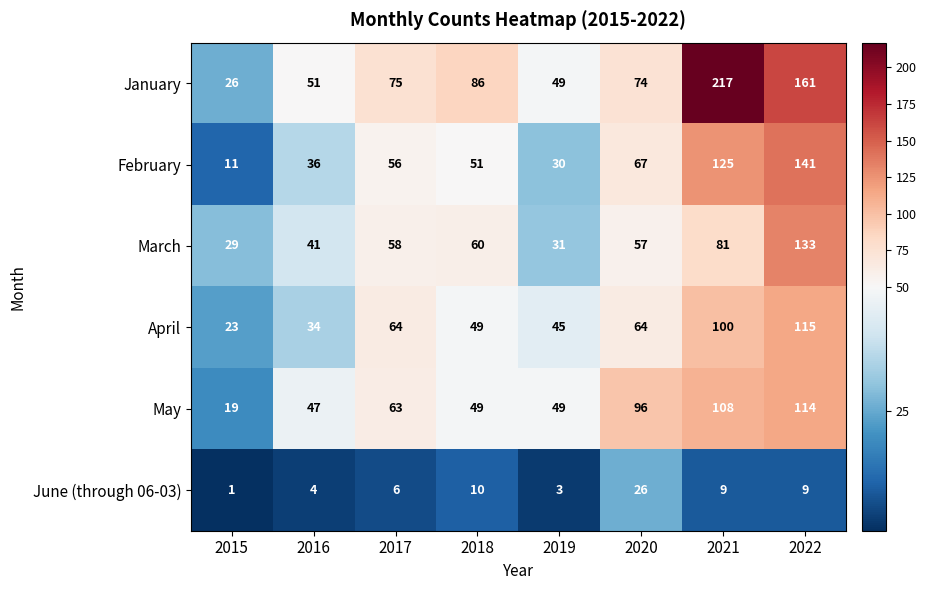

Which series has the largest range (max minus min)?

January